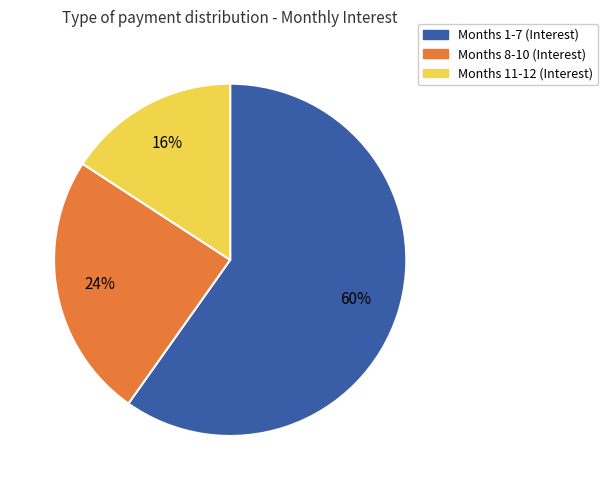

Which slice is the largest?

Months 1-7 (Interest)